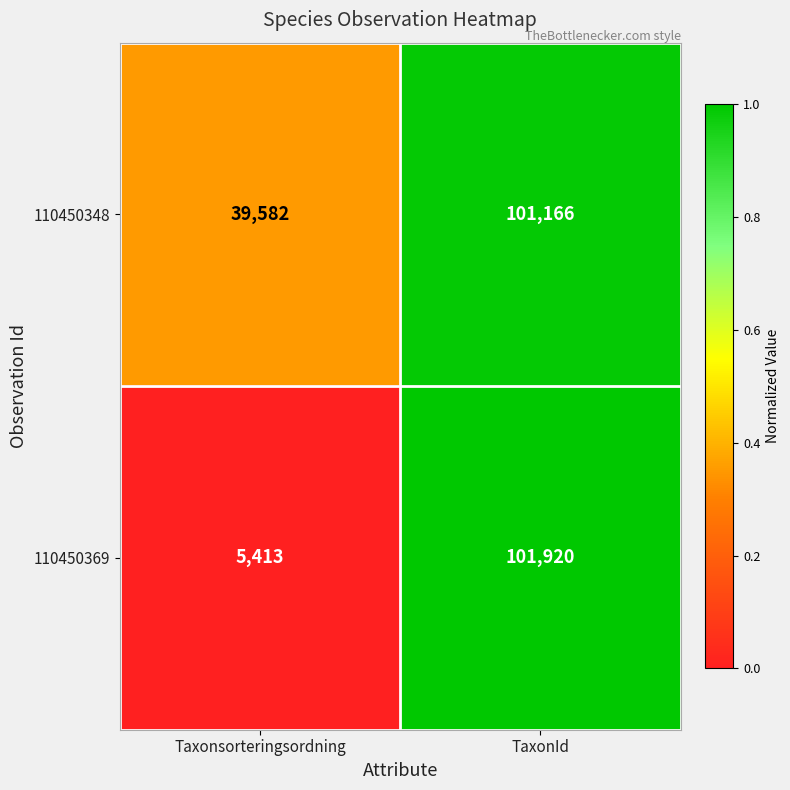

What is the sum of the 110450369 values at TaxonId and Taxonsorteringsordning?

107333